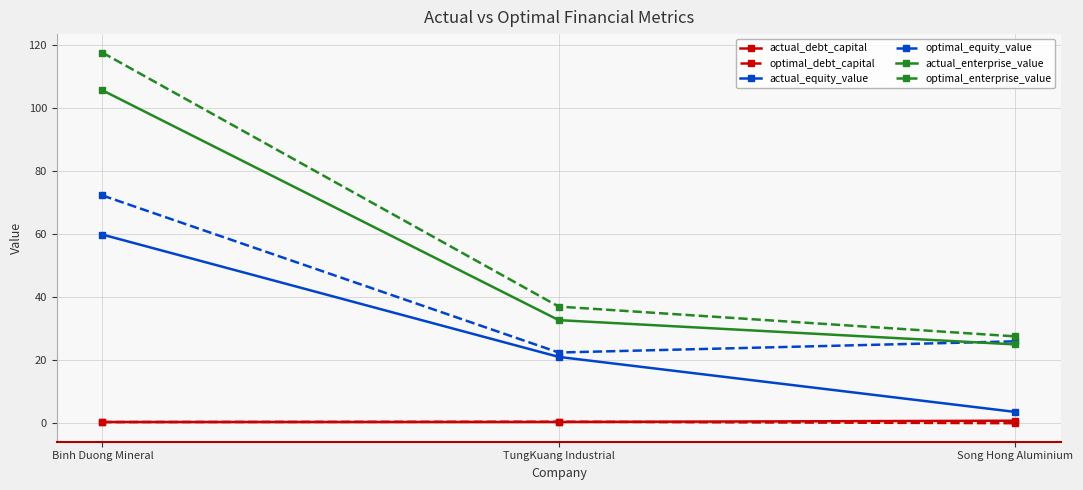

Rank the categories by optimal_equity_value value from lowest to highest.

TungKuang Industrial, Song Hong Aluminium, Binh Duong Mineral